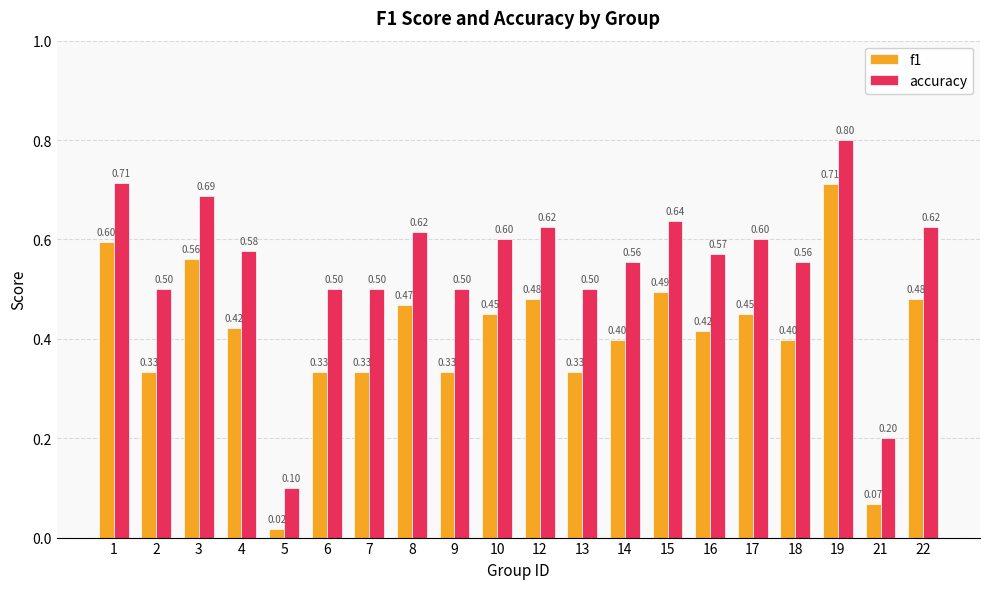

What are all the series names shown in the legend?

f1, accuracy